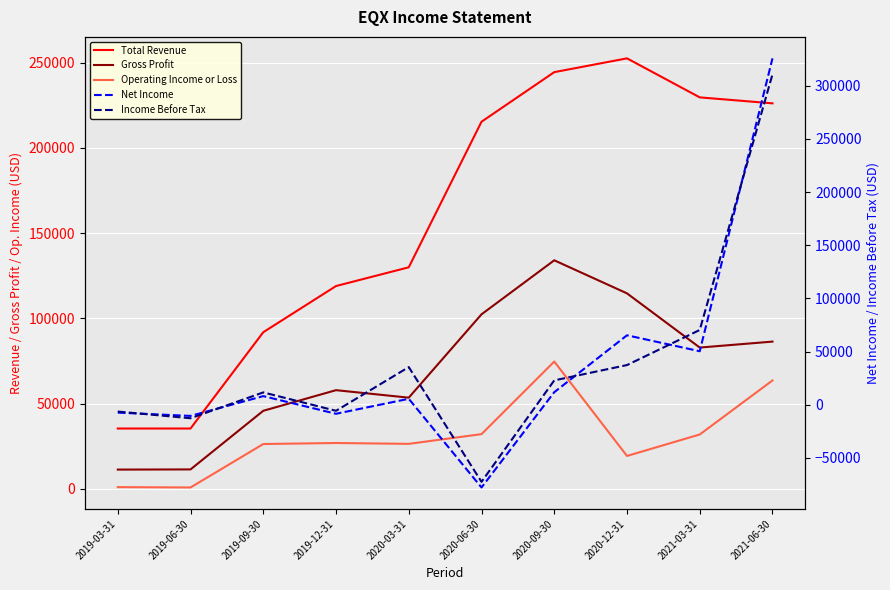

What is the label of the 3rd point from the right?

2020-12-31